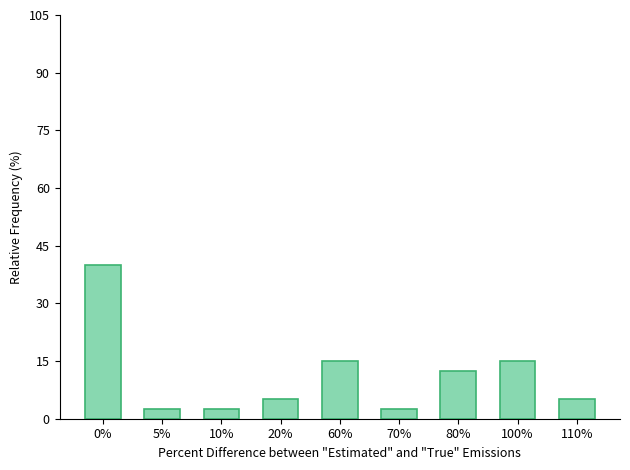

Reading left to right, what are all the values shown in this chart?

40.0	2.5	2.5	5.0	15.0	2.5	12.5	15.0	5.0